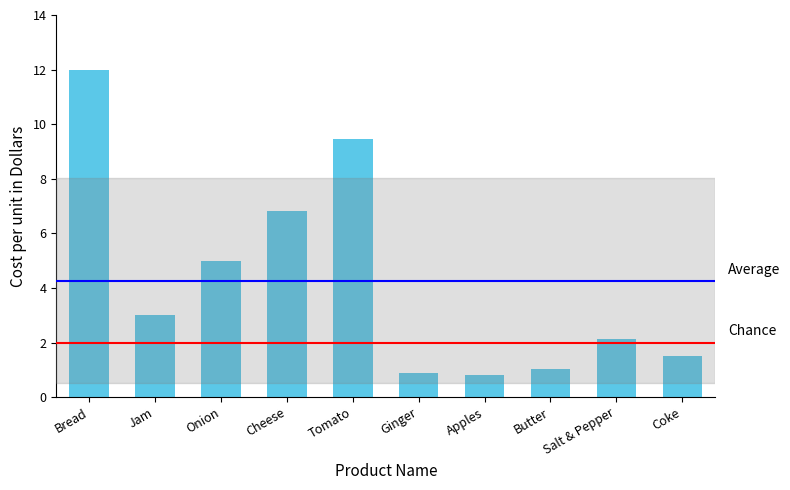

Which label corresponds to the largest value in the chart?

Bread